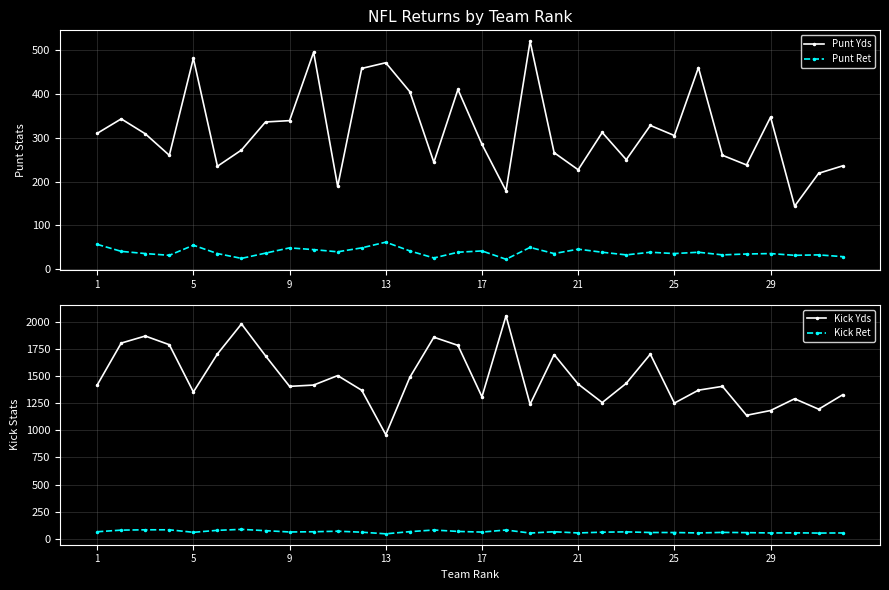

Which series changed the most between 15 and 18?

Kick Yds